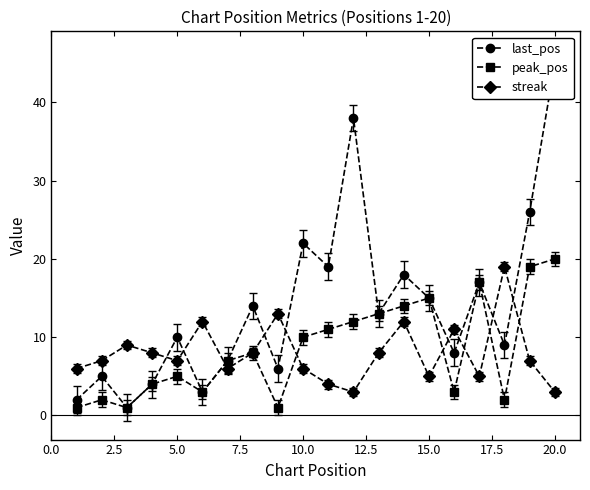

In streak, how many points are higher than both neighbors (excluding endpoints)?

6